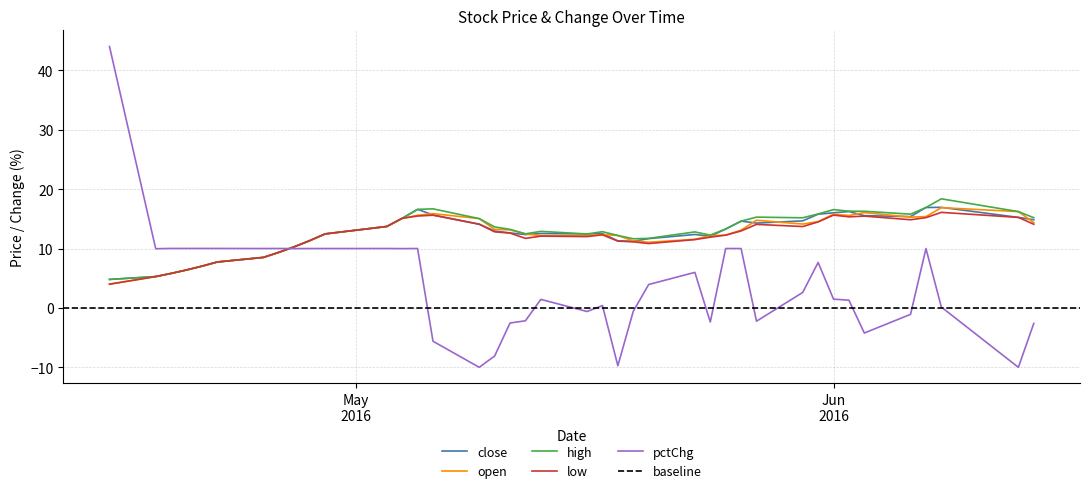

At how many categories does at least one series exceed 39?

1